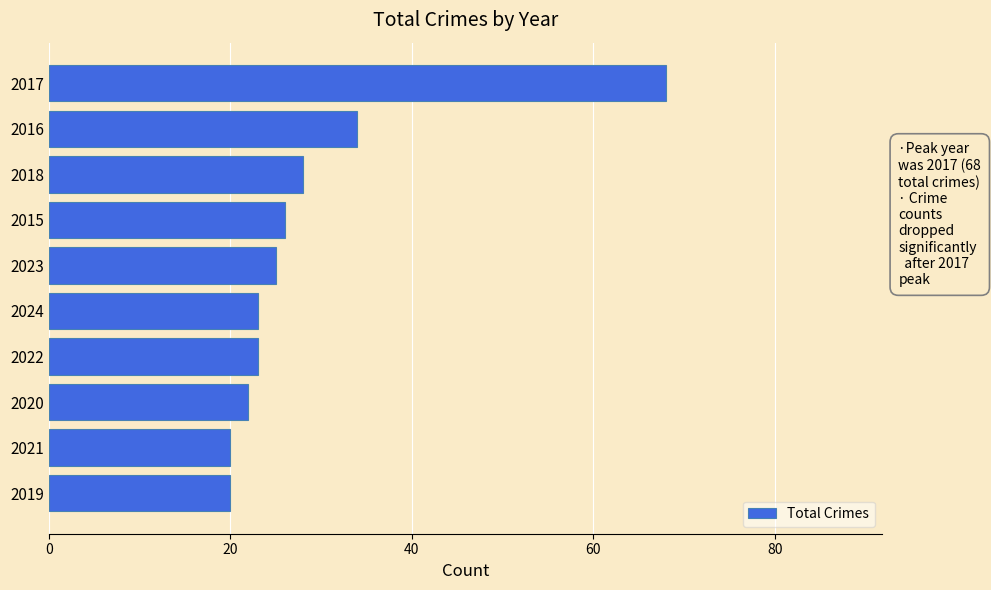

What position from the bottom is 2015?

7